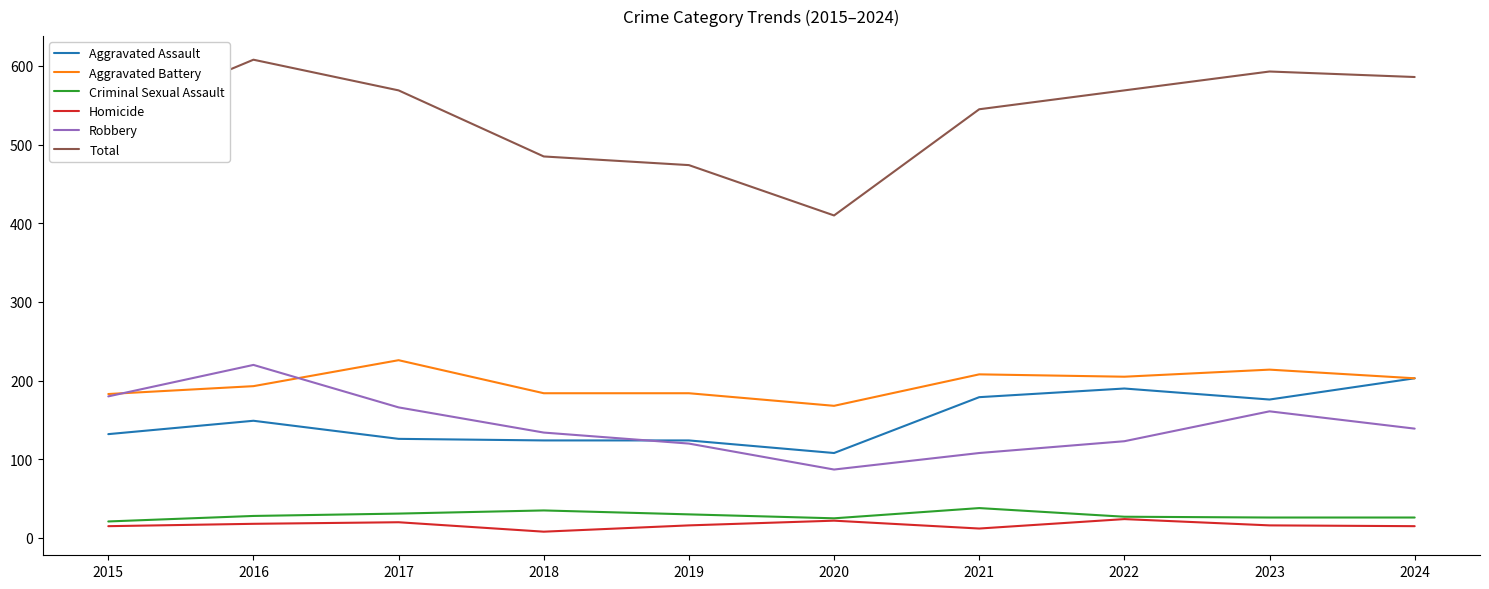

What is the maximum value shown in the chart?

608